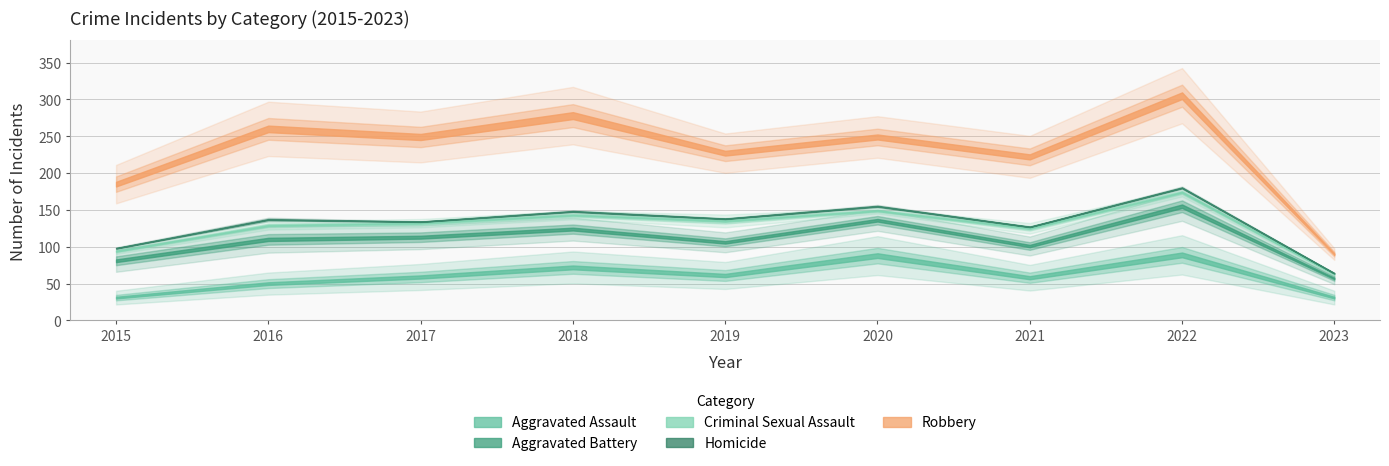

Which series has the widest spread of values?

Robbery